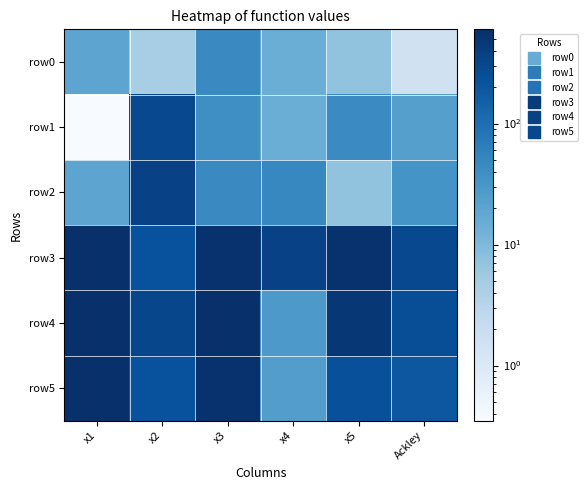

Which series changed the most between x3 and x5?

row5